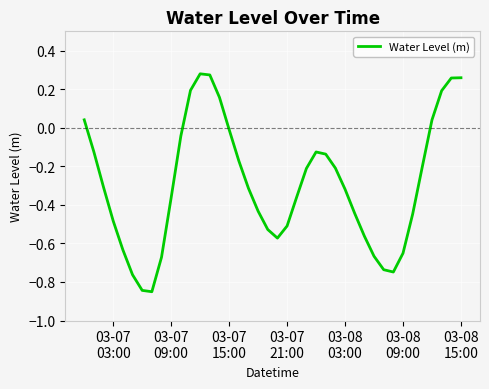

What is the difference between the maximum and minimum values?

1.1